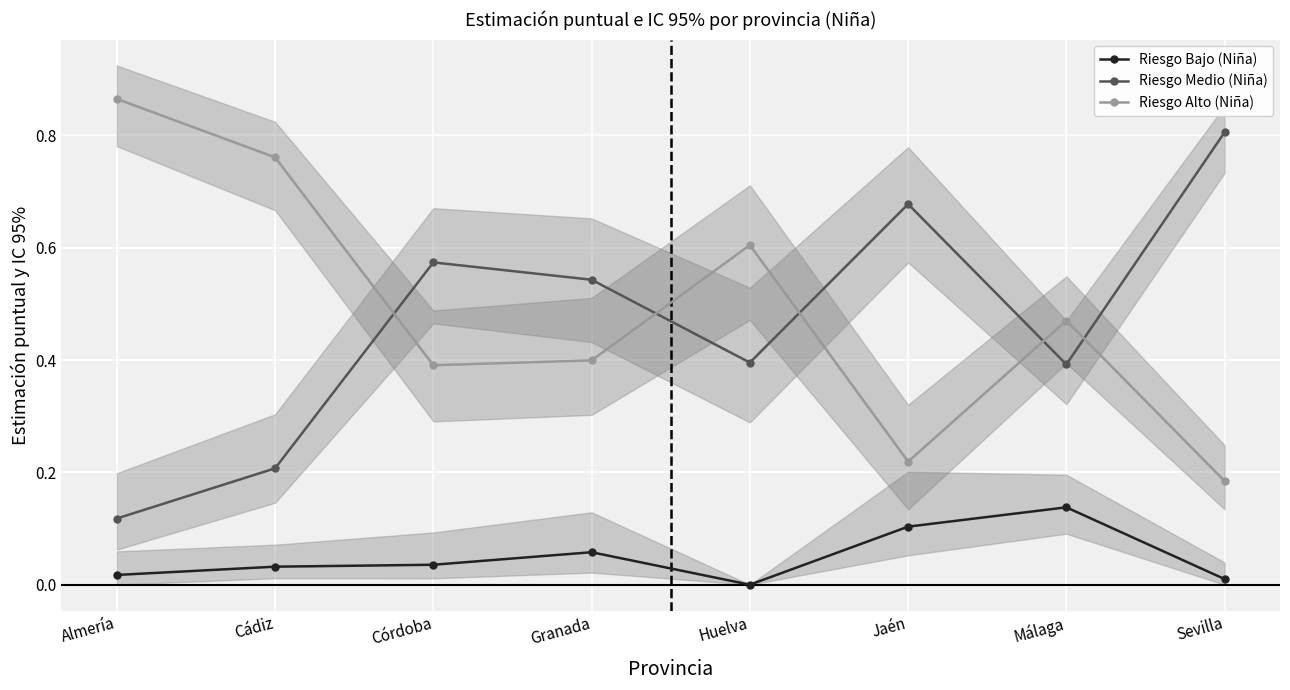

What is the sum of all Riesgo Alto (Niña) values?

3.9